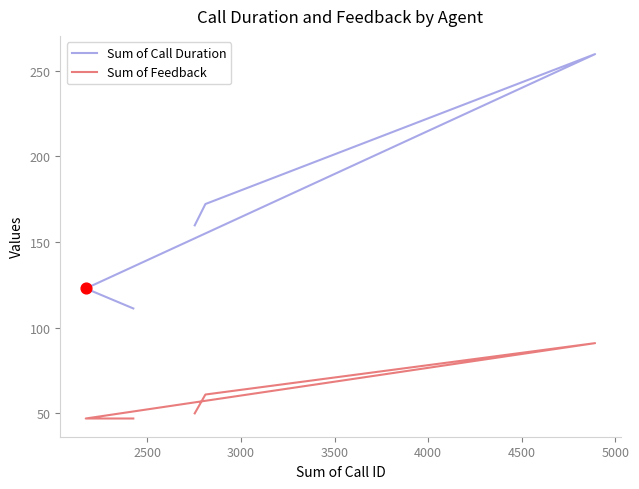

What is the total value across all series at 3500?

233.2